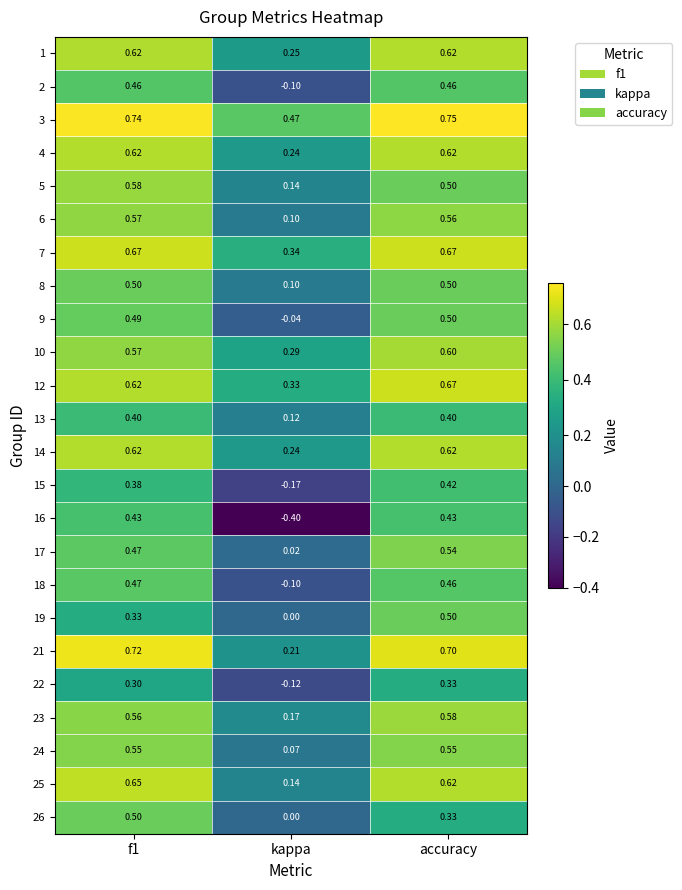

Is the value of 22 at kappa greater than the value of 8 at f1?

No